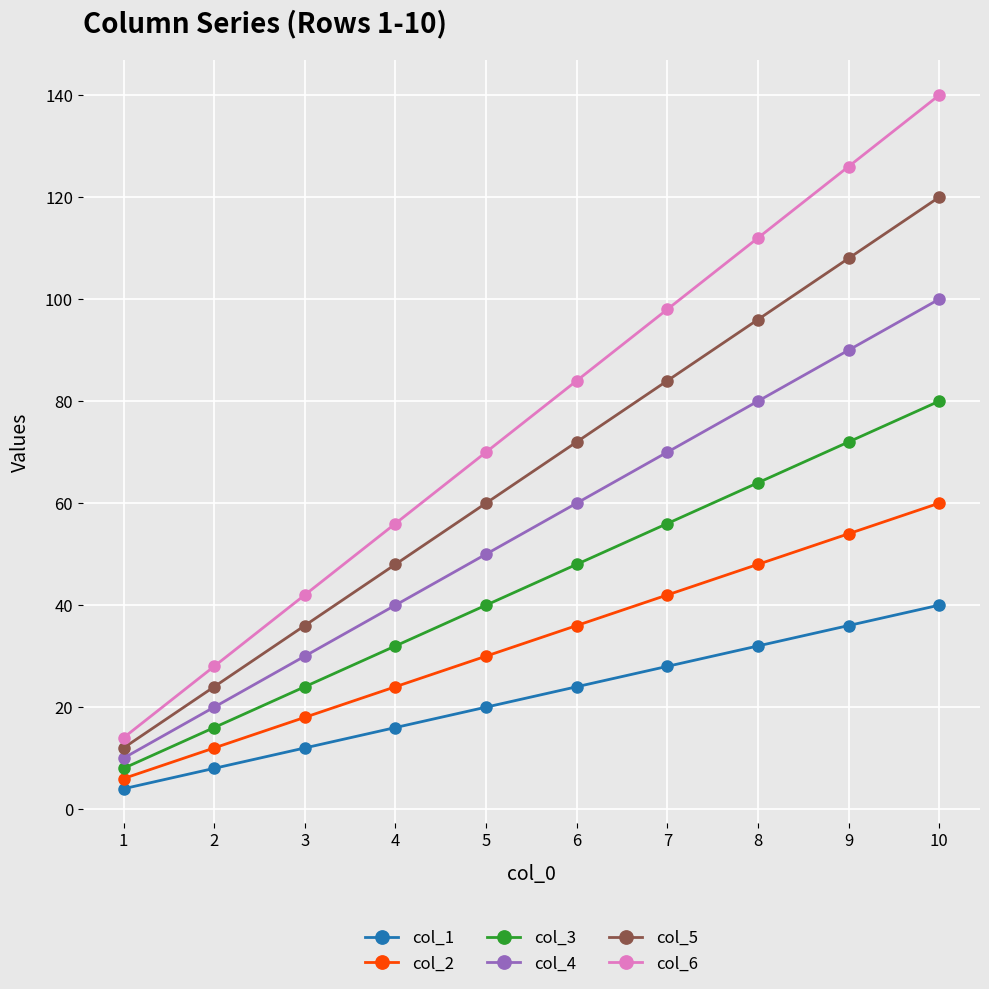

Count the number of categories in the chart.

10